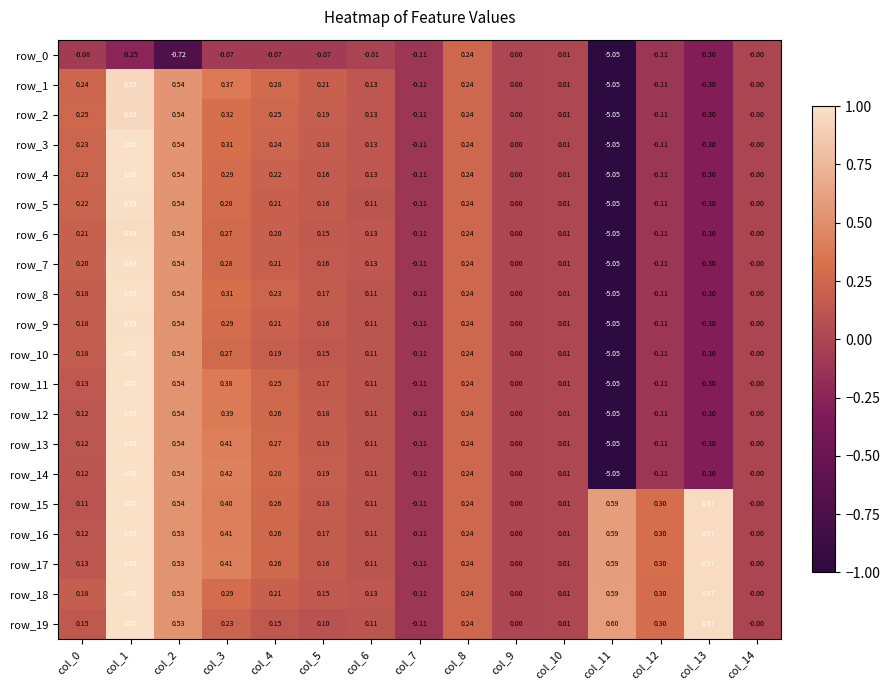

What is the sum of all row_16 values?

4.6